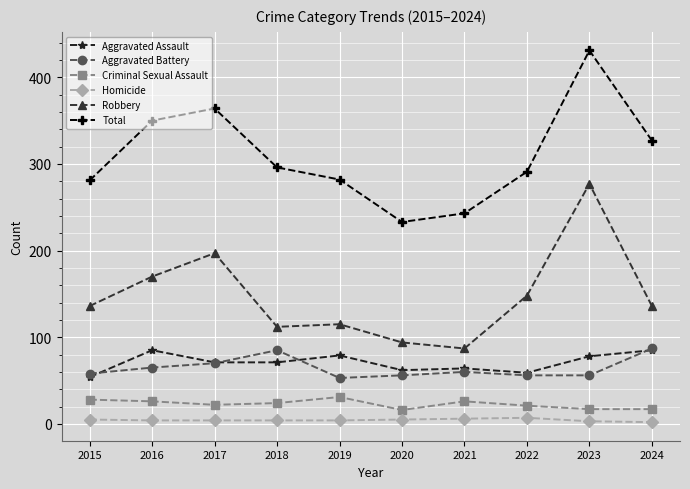

What is the highest value of the Aggravated Battery series?

87